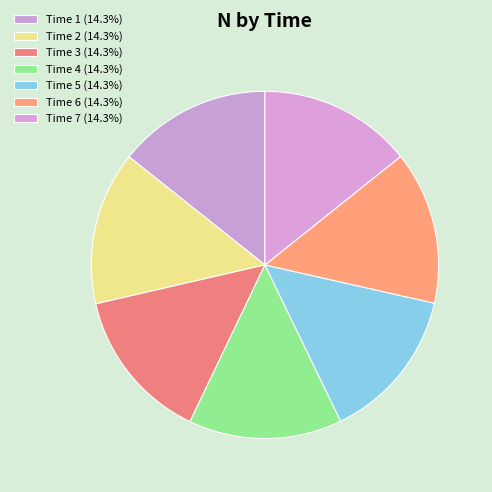

What is the smallest slice in the pie chart?

7